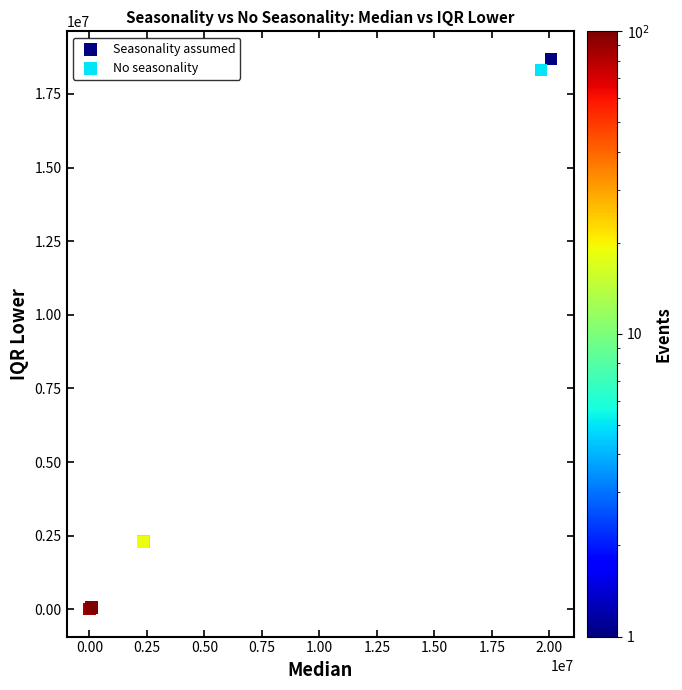

Which series has the largest Y range (max minus min)?

Seasonality assumed